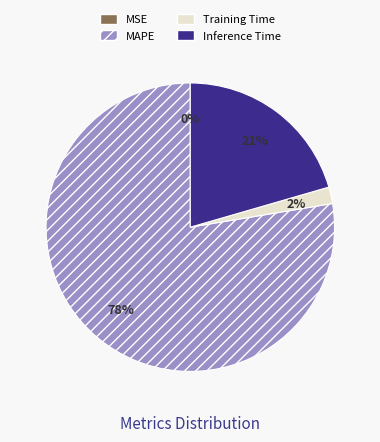

What is the largest slice in the pie chart?

MAPE